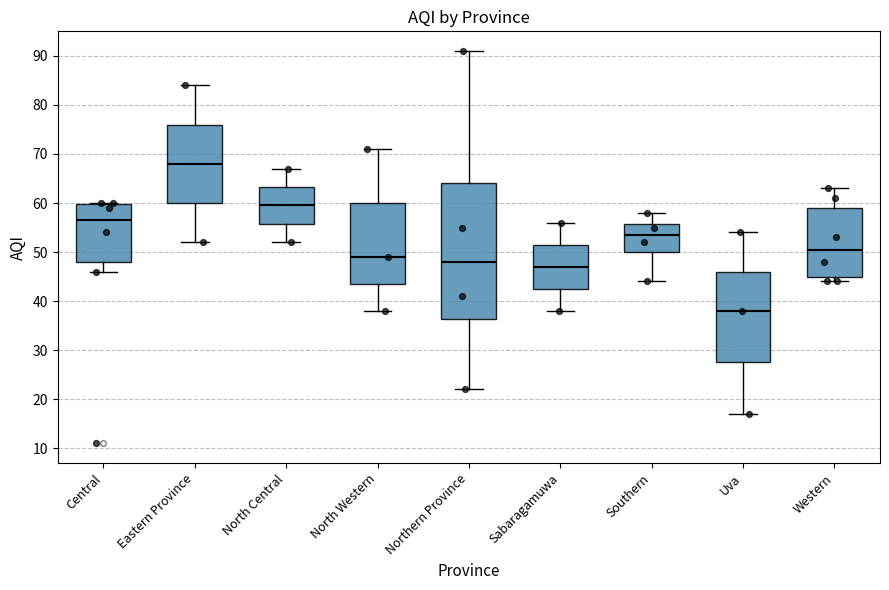

Where does the median line of the box for Central sit on the y-axis? The values are not printed on the chart, so give them approximately, as read against the axis.

57